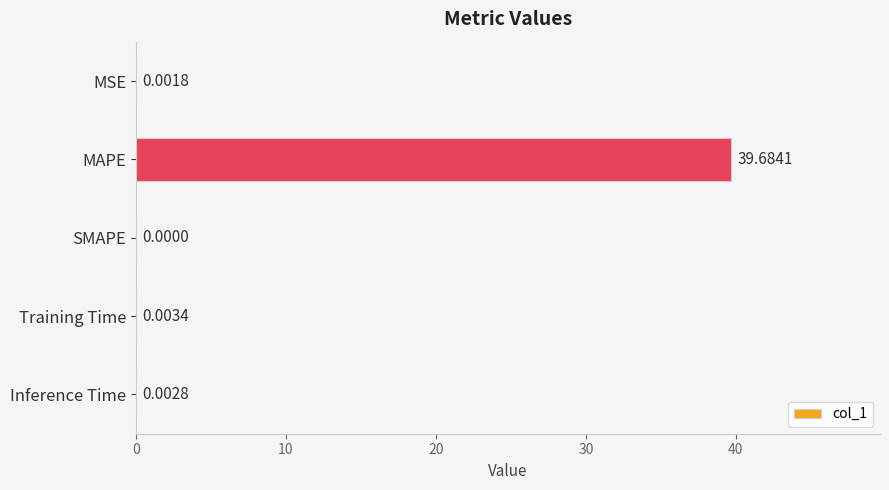

What is the sum of the values at MSE and MAPE?

39.7